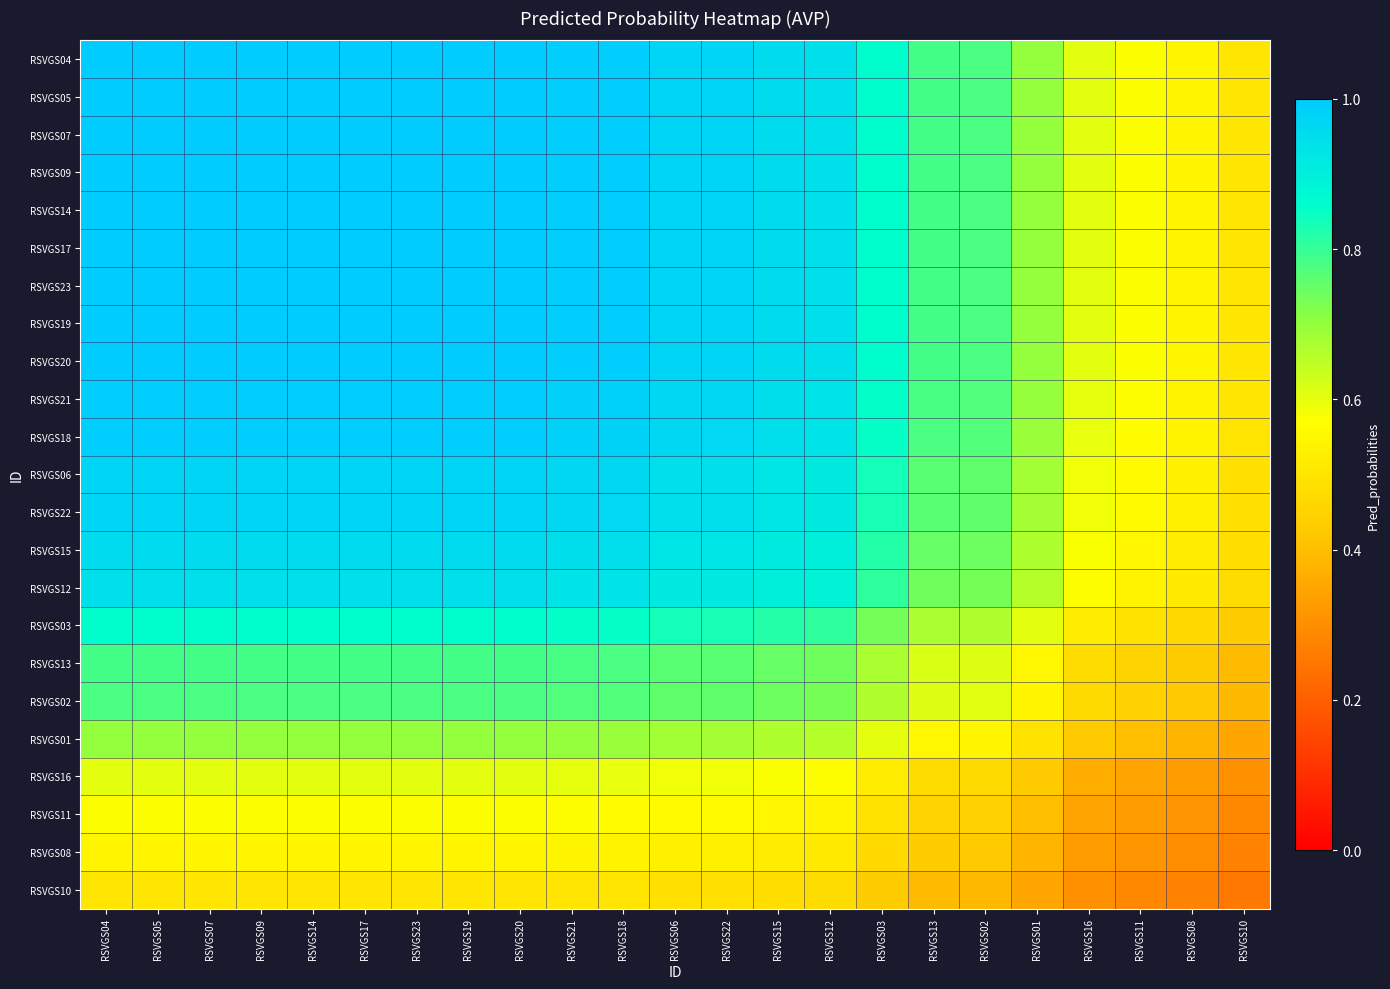

At RSVGS09, list the series in order from largest to smallest.

RSVGS04, RSVGS05, RSVGS07, RSVGS09, RSVGS14, RSVGS17, RSVGS23, RSVGS19, RSVGS20, RSVGS21, RSVGS18, RSVGS06, RSVGS22, RSVGS15, RSVGS12, RSVGS03, RSVGS13, RSVGS02, RSVGS01, RSVGS16, RSVGS11, RSVGS08, RSVGS10